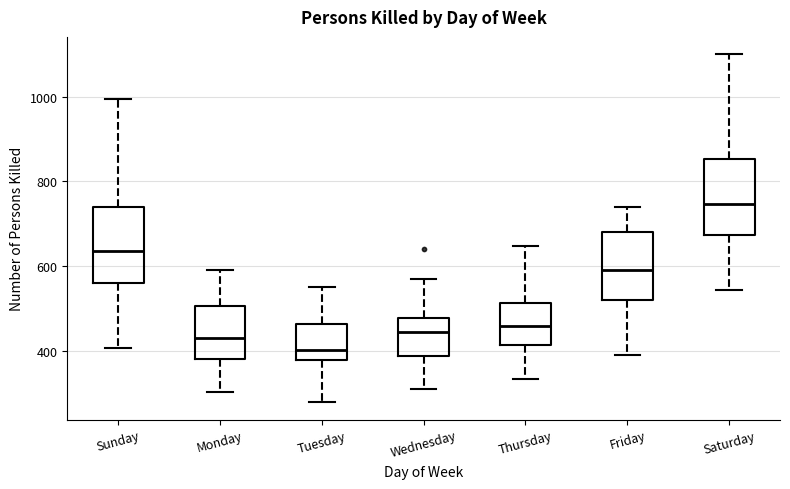

Which box has the lowest median line?

Tuesday